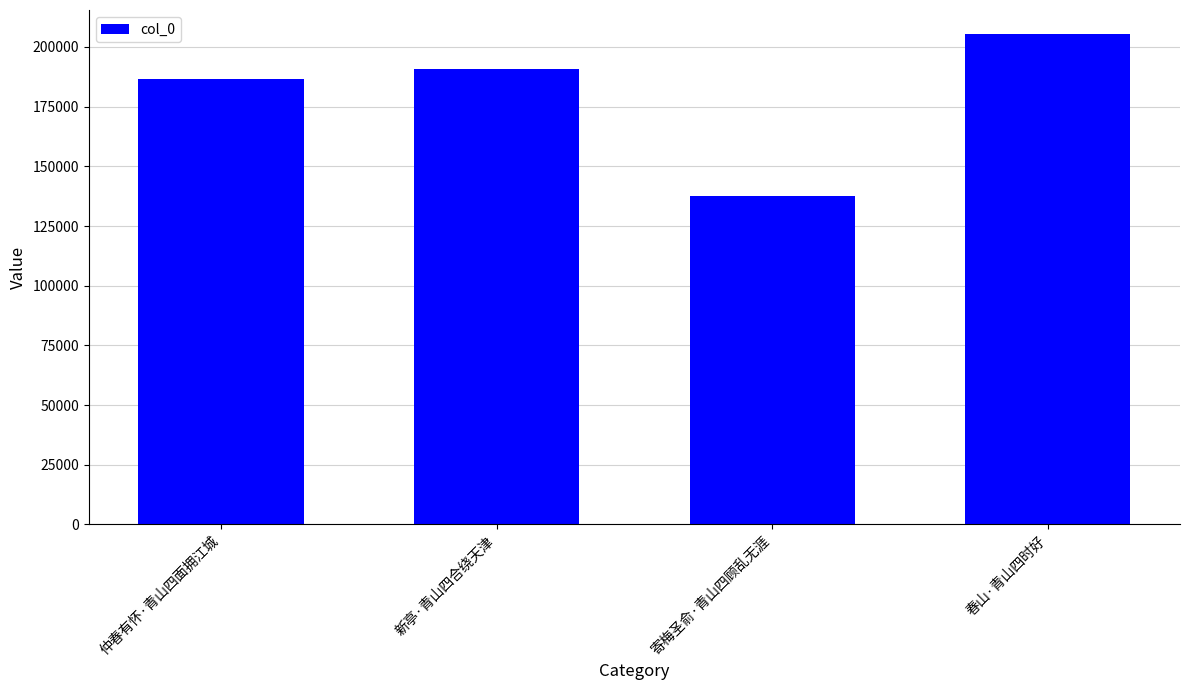

What is the difference between the values at 仲春有怀·青山四面拥江城 and 寄梅圣俞·青山四顾乱无涯?

48984